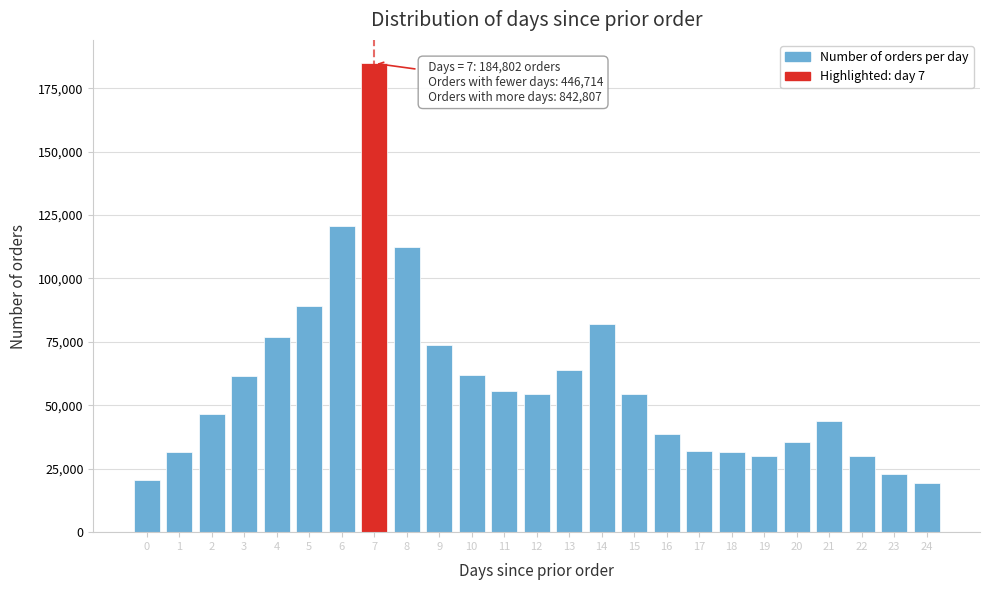

The value at 21 is 43945. True or false?

True